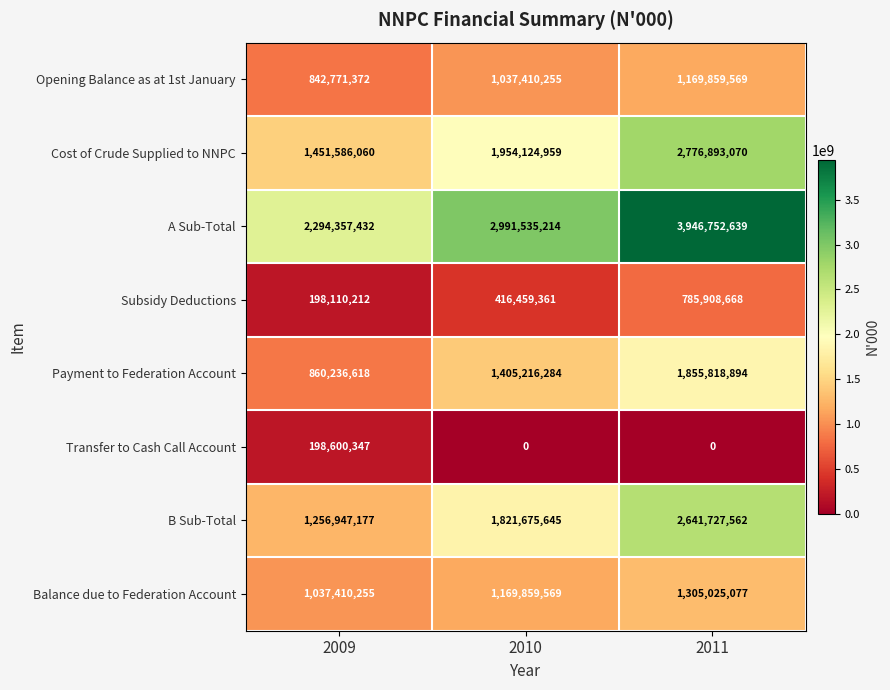

Where is Cost of Crude Supplied to NNPC nearest to the value 2114239565?

2010